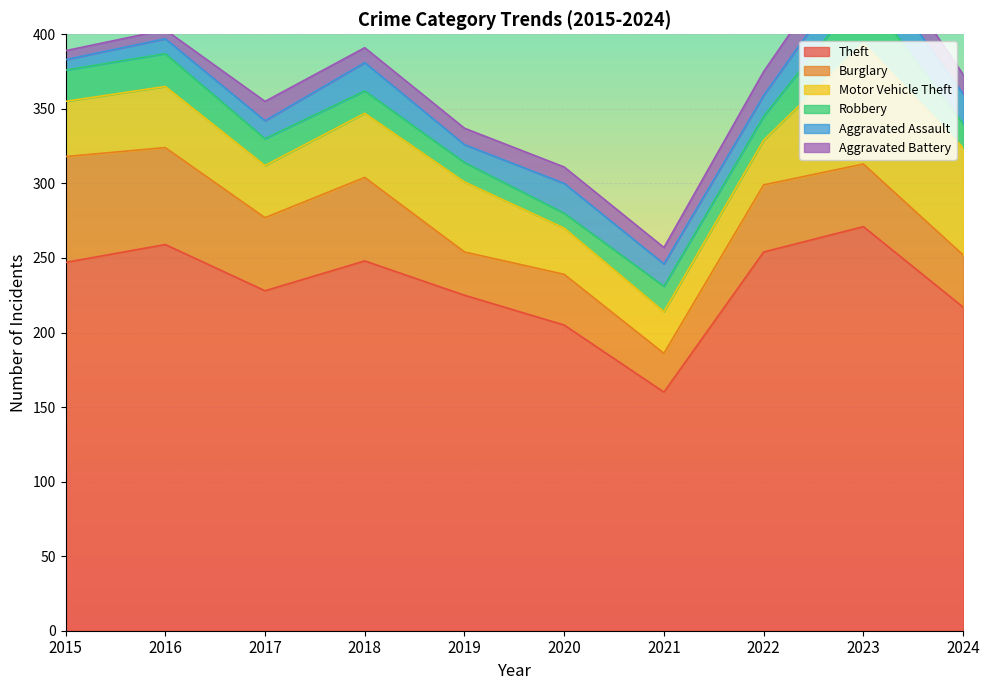

Reading left to right, transcribe all the data shown in this chart.

Theft: 247	259	228	248	225	205	160	254	271	217
Burglary: 71	65	49	56	29	34	26	45	42	35
Motor Vehicle Theft: 37	41	35	43	47	31	28	30	81	72
Robbery: 21	22	18	15	13	10	17	16	35	16
Aggravated Assault: 7	10	12	19	12	20	15	14	24	20
Aggravated Battery: 6	6	13	10	11	11	11	16	19	13